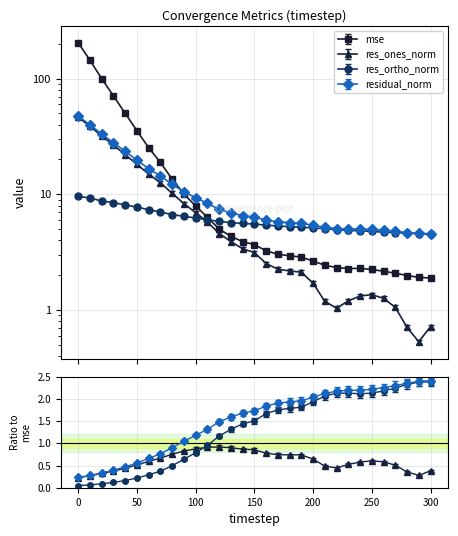

What is the maximum value shown in the chart?

203.7